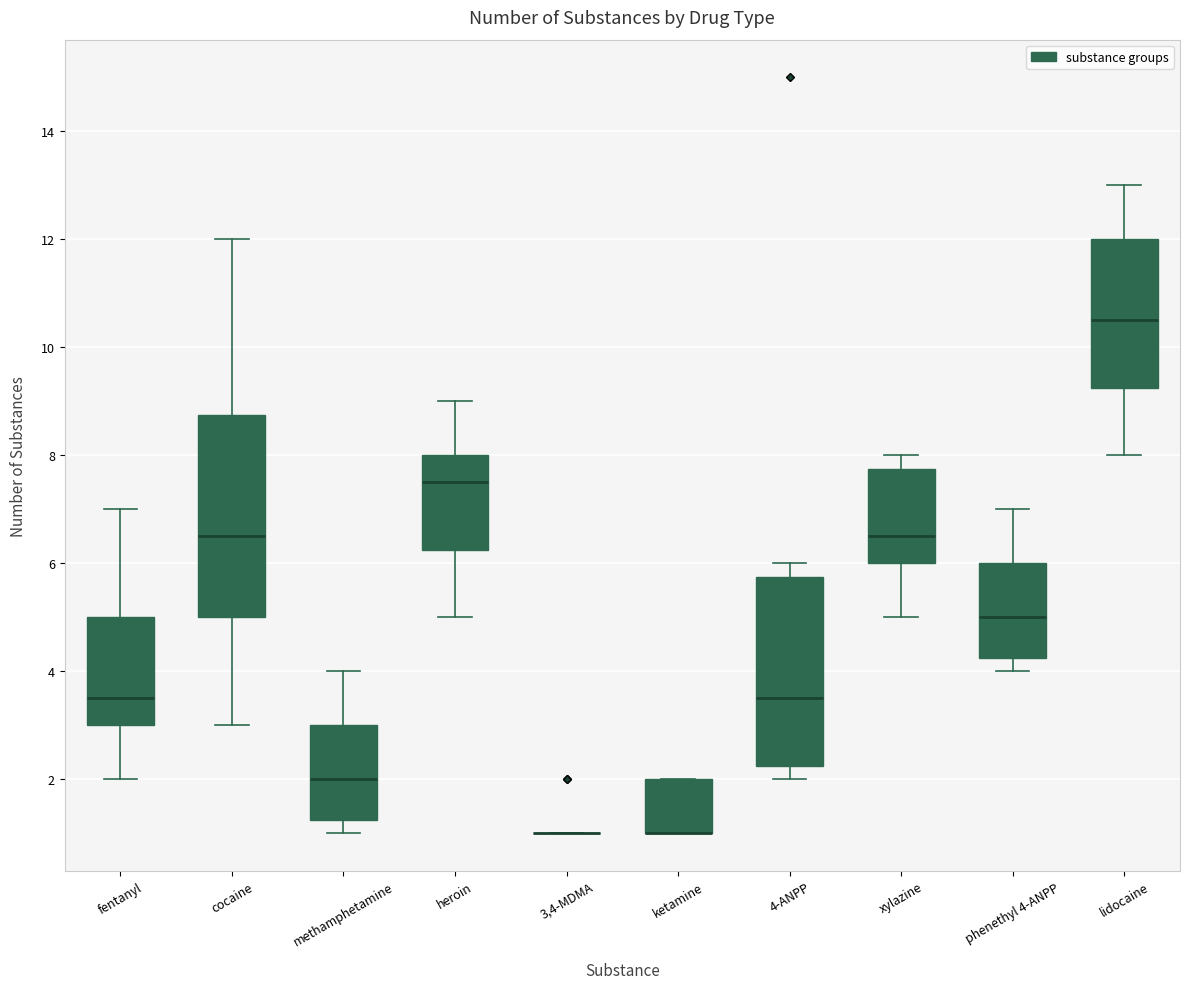

Reading left to right, transcribe this box plot: for each box, give where its median line is, the range the box spans, and where its two whiskers end, as read against the y-axis. The values are not printed on the chart, so give them approximately, as read against the axis.

fentanyl: median 3.6, box 3.0 to 5.0, whiskers 2.0 to 7.0
cocaine: median 6.6, box 5.0 to 8.8, whiskers 3.0 to 12.0
methamphetamine: median 2.0, box 1.2 to 3.0, whiskers 1.0 to 4.0
heroin: median 7.6, box 6.2 to 8.0, whiskers 5.0 to 9.0
3,4-MDMA: box collapsed to a line at 1.0, whiskers 1.0 to 1.0
ketamine: median 1.0 (drawn on the box's lower edge), box 1.0 to 2.0, whiskers 1.0 to 2.0
4-ANPP: median 3.6, box 2.2 to 5.8, whiskers 2.0 to 6.0
xylazine: median 6.6, box 6.0 to 7.8, whiskers 5.0 to 8.0
phenethyl 4-ANPP: median 5.0, box 4.2 to 6.0, whiskers 4.0 to 7.0
lidocaine: median 10.6, box 9.2 to 12.0, whiskers 8.0 to 13.0